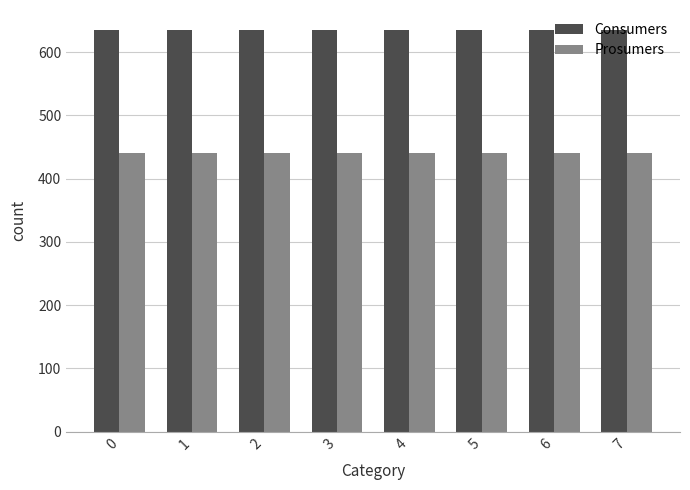

What is the value of the Prosumers bar at the 7th from the left?

440